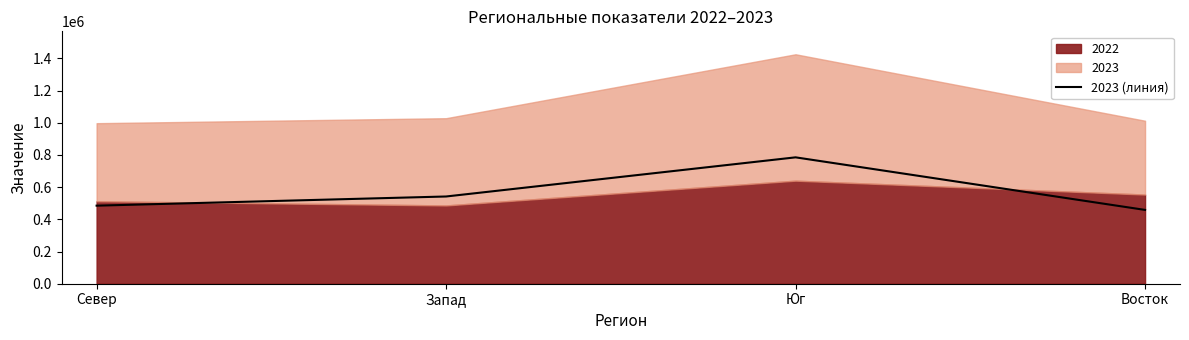

Rank the categories by value from lowest to highest.

Восток, Север, Запад, Юг